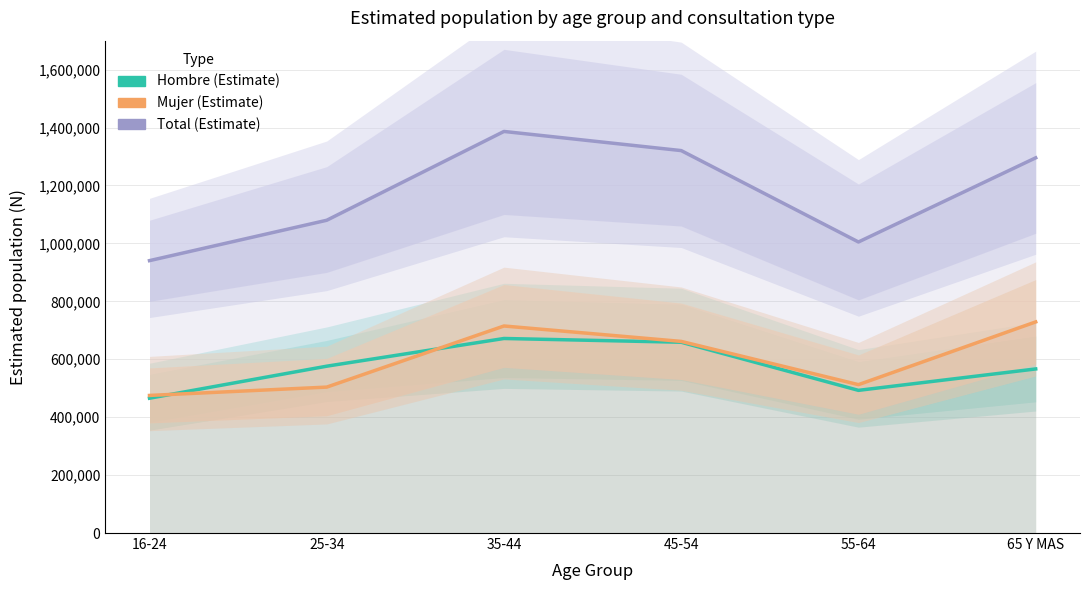

Between 55-64 and 25-34, which is larger?

25-34